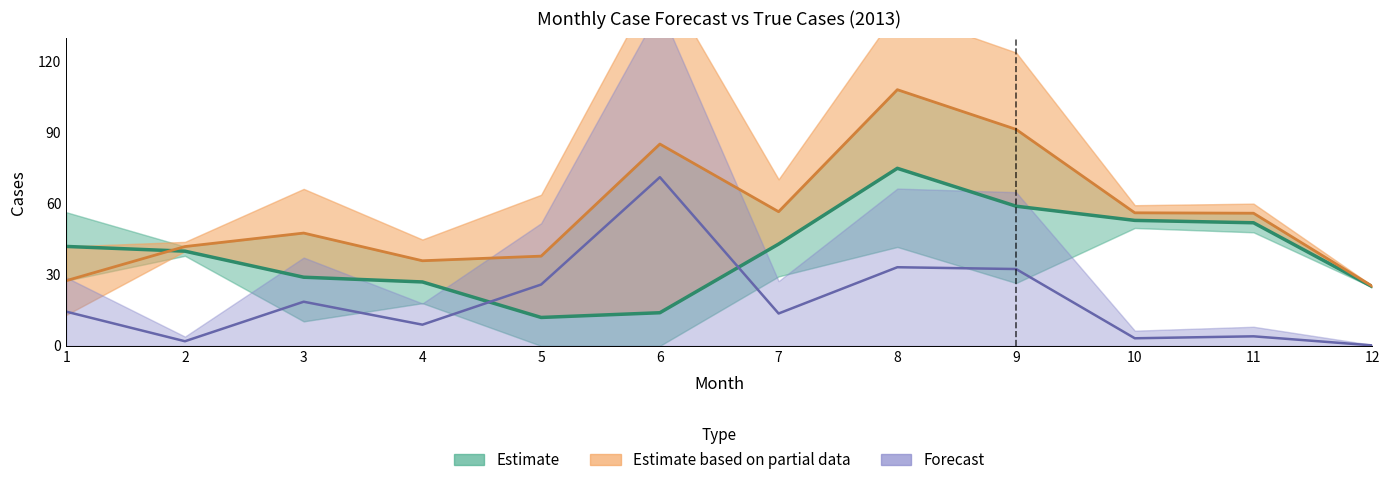

At 1, list the series in order from largest to smallest.

Estimate, Estimate based on partial data, Forecast